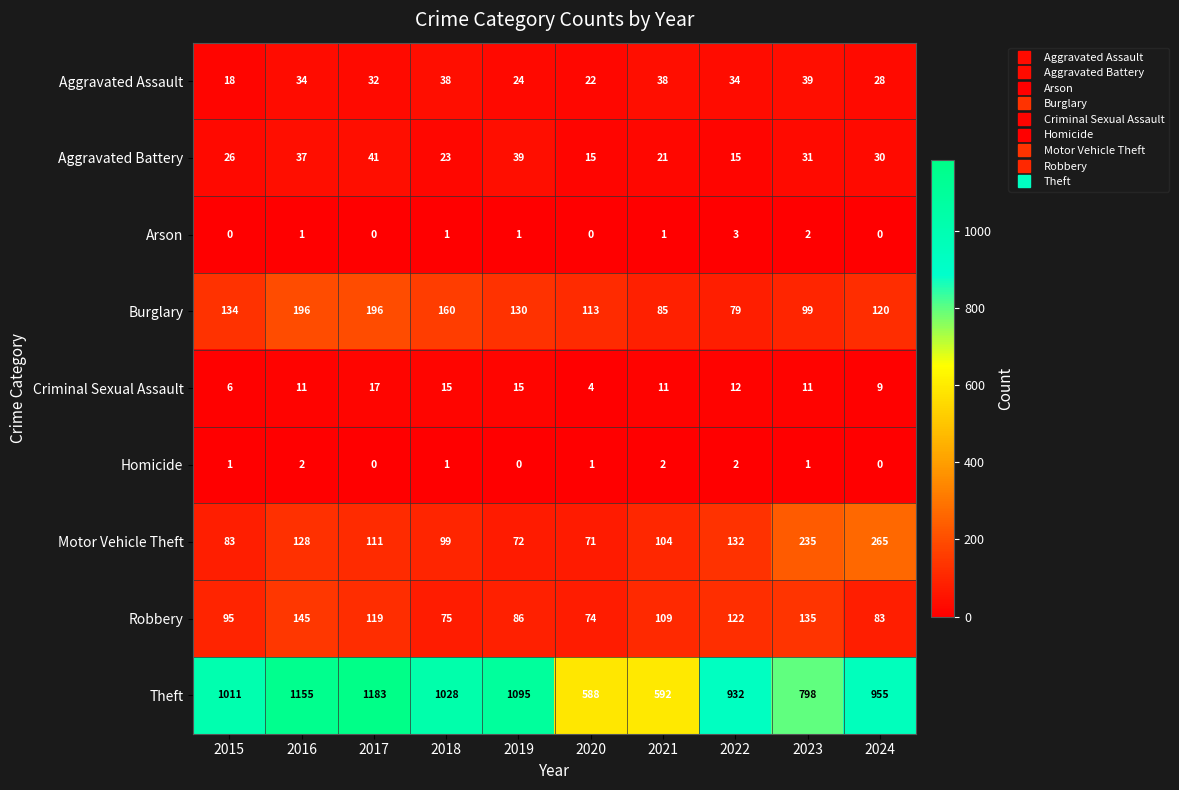

Between 2020 and 2022, which series saw the biggest shift?

Theft